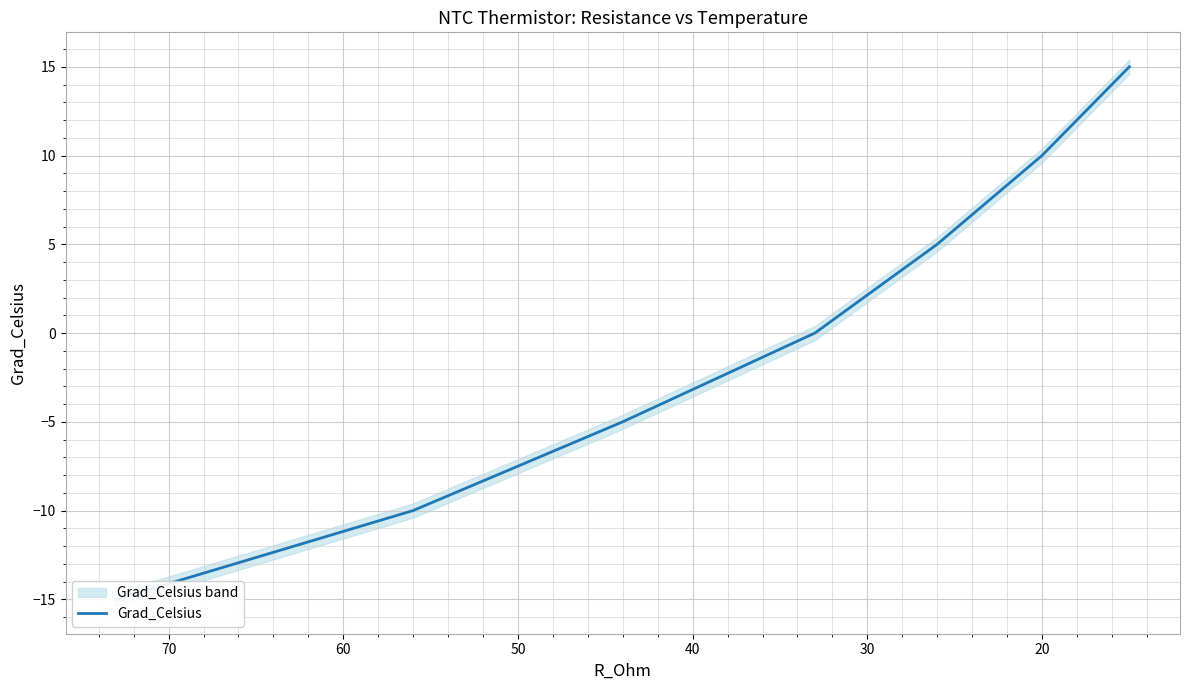

True or false: the data has more than 1 interior local peaks.

False